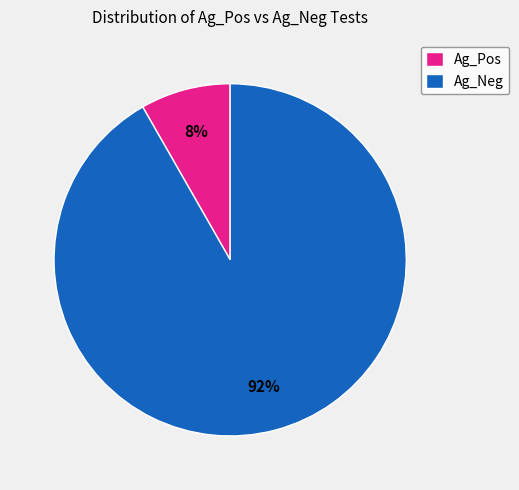

To the nearest percent, what portion does Ag_Neg represent?

92%